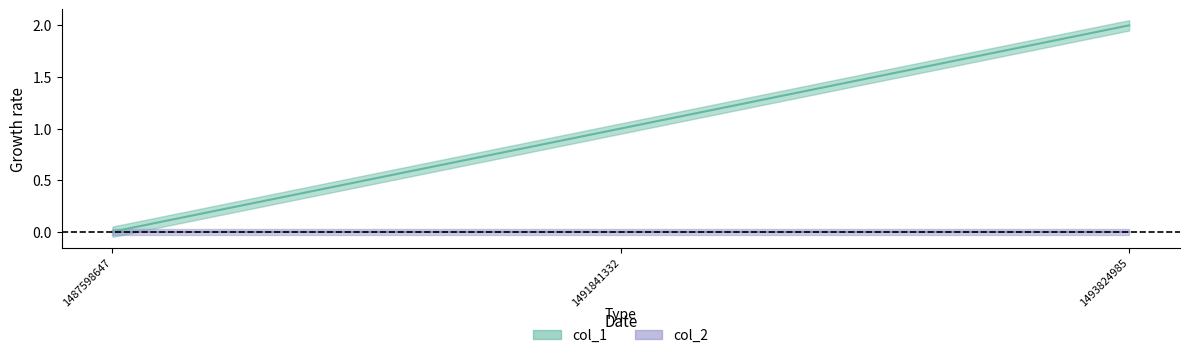

Reading left to right, transcribe all the data shown in this chart.

1487598647=0	1491841332=1	1493824985=2